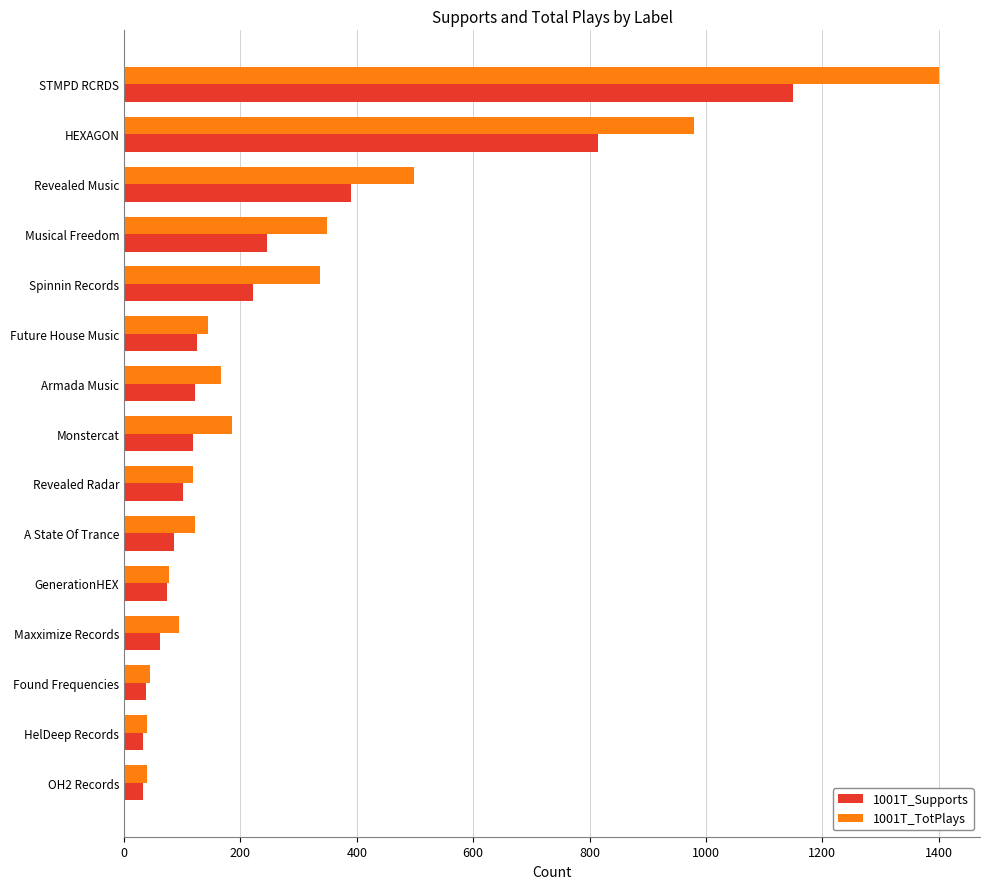

What is the total value across all series at OH2 Records?

71